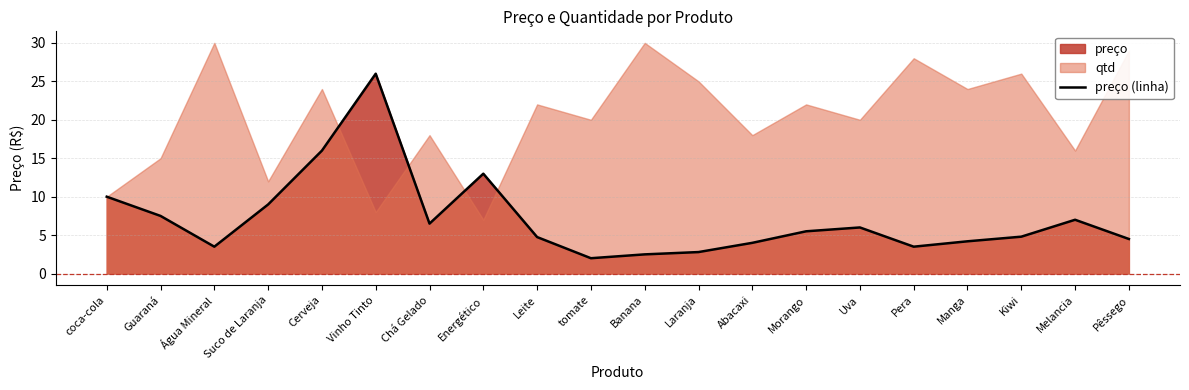

Is it true that preço (linha) equals 3.5 at Pera?

True